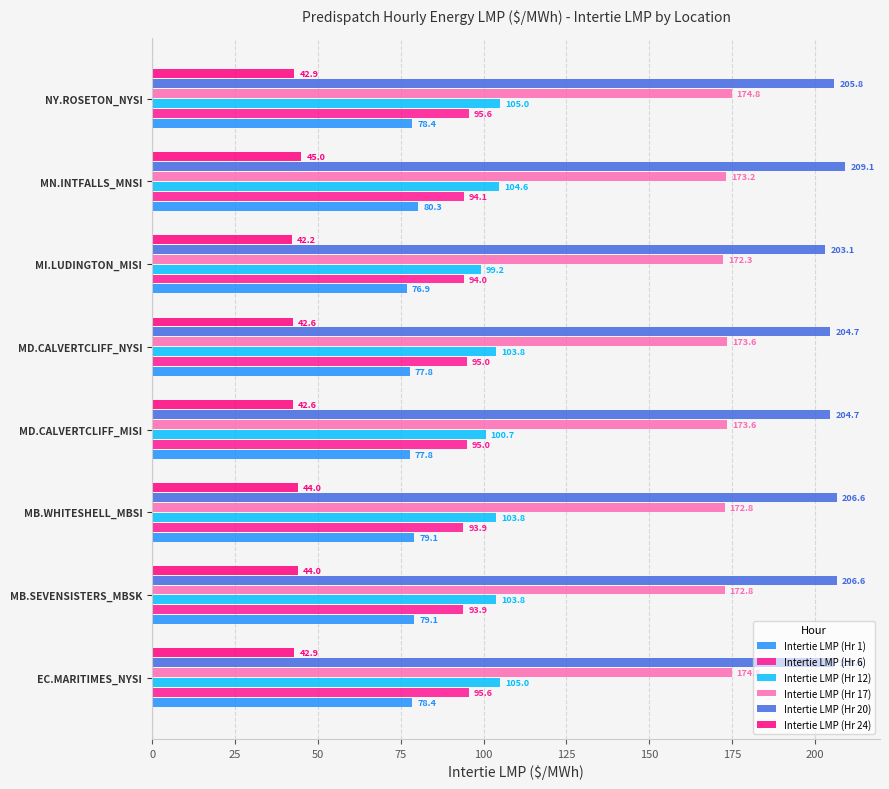

Which series has the widest spread of values?

Intertie LMP (Hr 20)